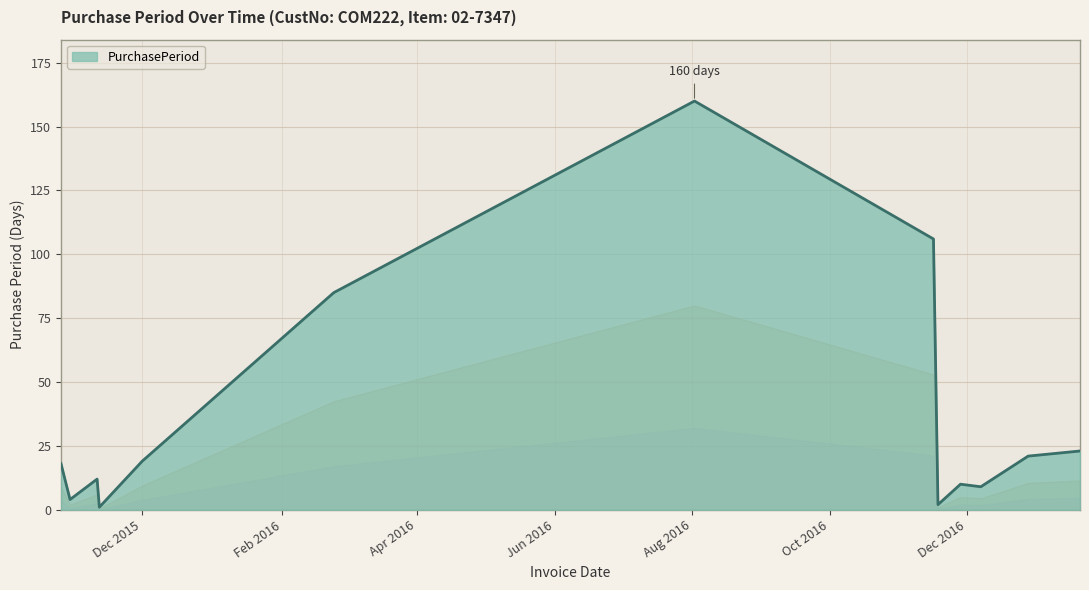

What is the maximum value shown in the chart?

160